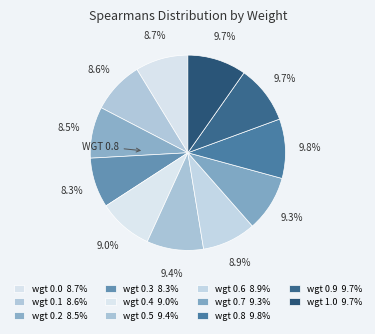

Which category has the smallest portion of the pie?

wgt 0.3